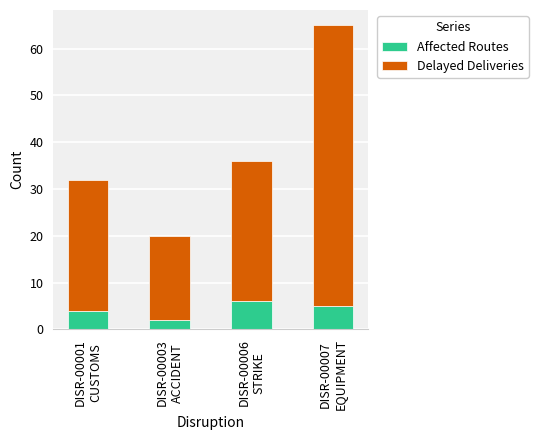

What is the highest value of the Affected Routes series?

6